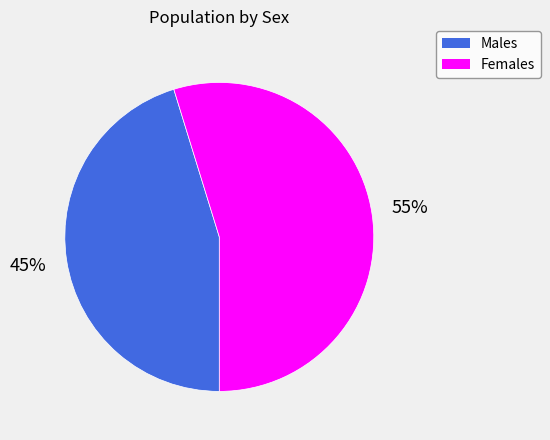

To the nearest percent, what is the difference between the largest and smallest slice percentages?

10%